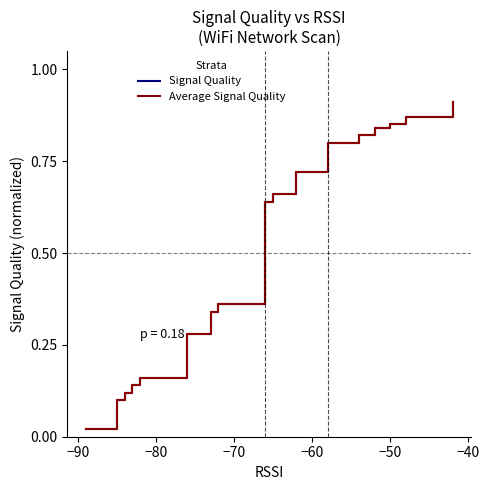

Is this an area chart (filled region under the line)?

No